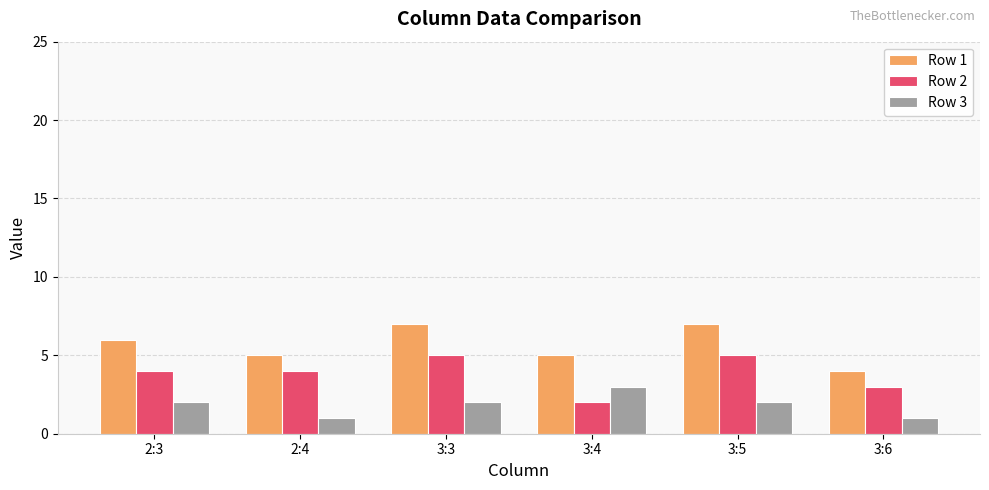

True or false: Row 1 has a value of 5 at 2:4.

True